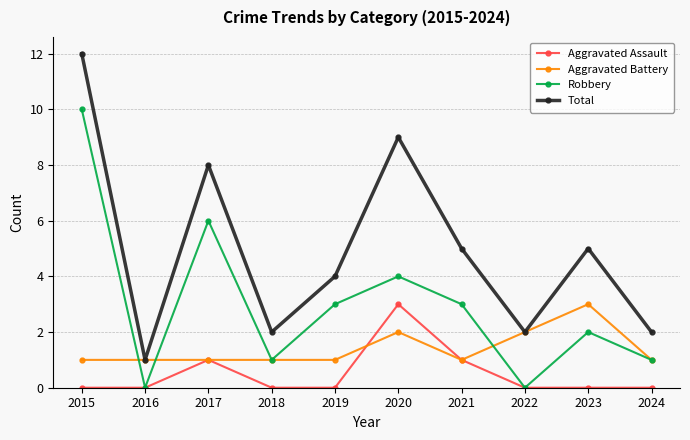

Reading left to right, extract all data points from this chart.

Aggravated Assault: 2015=0	2016=0	2017=1	2018=0	2019=0	2020=3	2021=1	2022=0	2023=0	2024=0
Aggravated Battery: 2015=1	2016=1	2017=1	2018=1	2019=1	2020=2	2021=1	2022=2	2023=3	2024=1
Robbery: 2015=10	2016=0	2017=6	2018=1	2019=3	2020=4	2021=3	2022=0	2023=2	2024=1
Total: 2015=12	2016=1	2017=8	2018=2	2019=4	2020=9	2021=5	2022=2	2023=5	2024=2